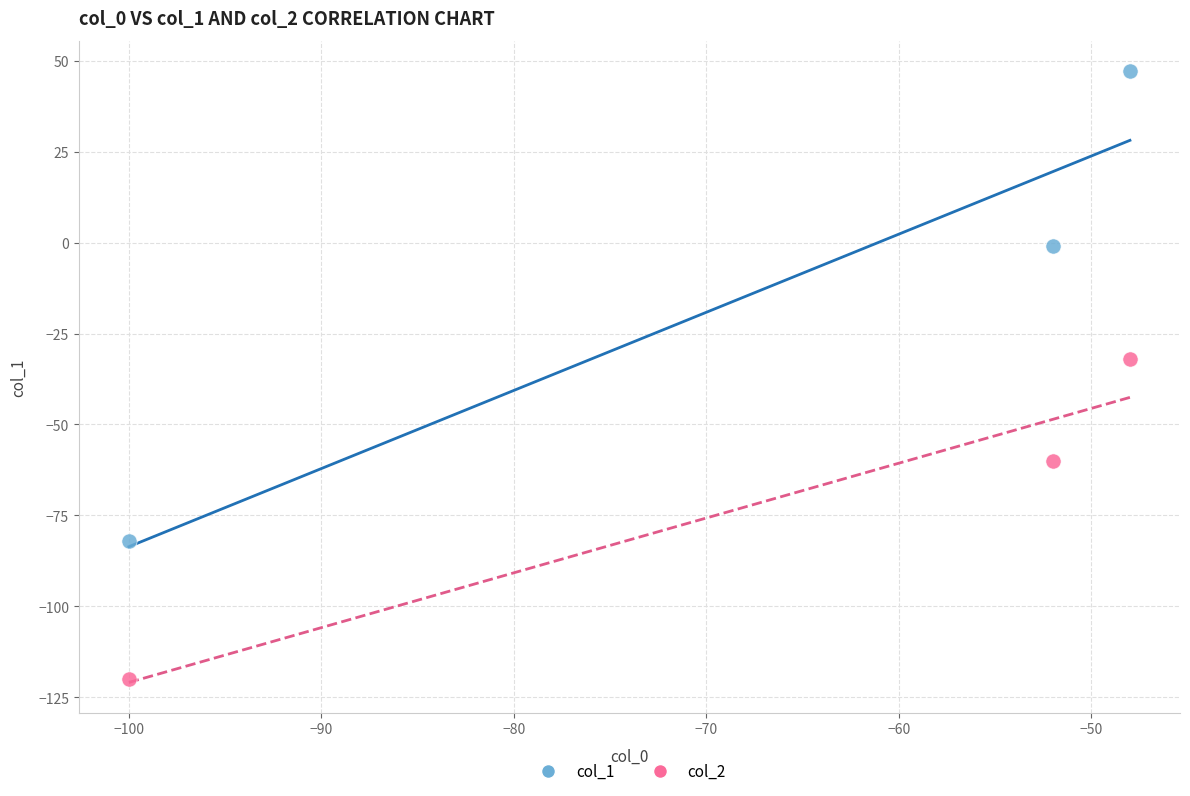

Across all data points, what is the average Y value?

-41